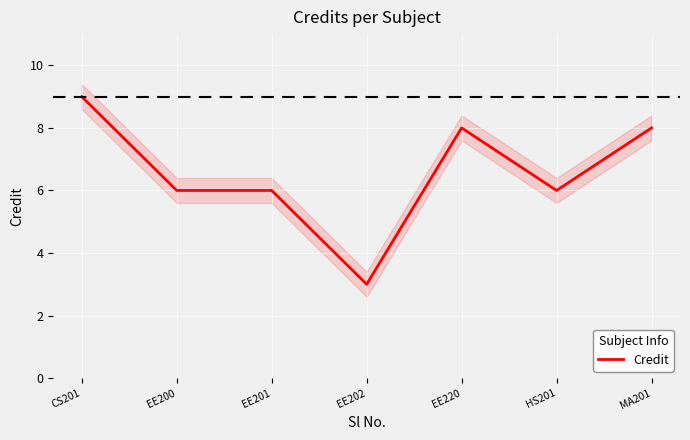

What is the label of the 6th point from the left?

HS201